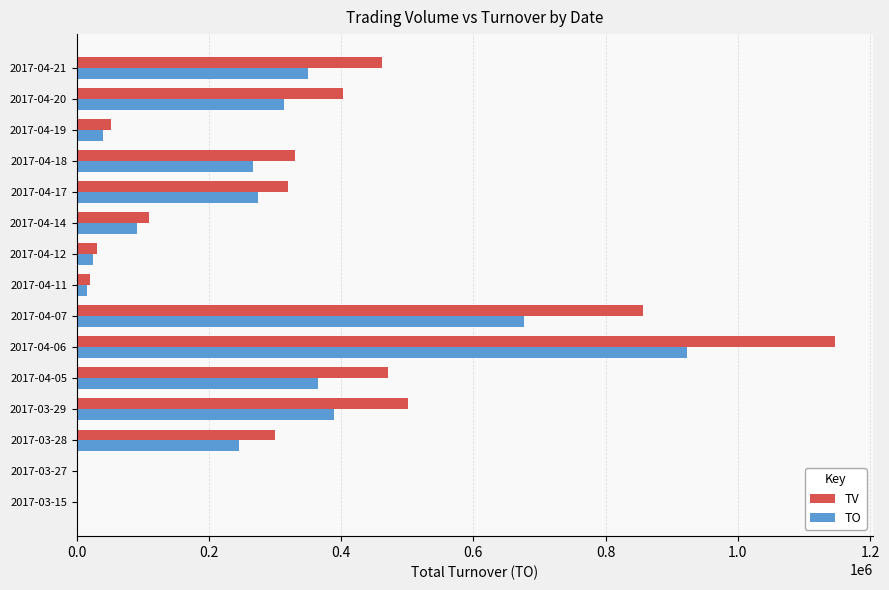

Which series has the largest total across all categories?

TV